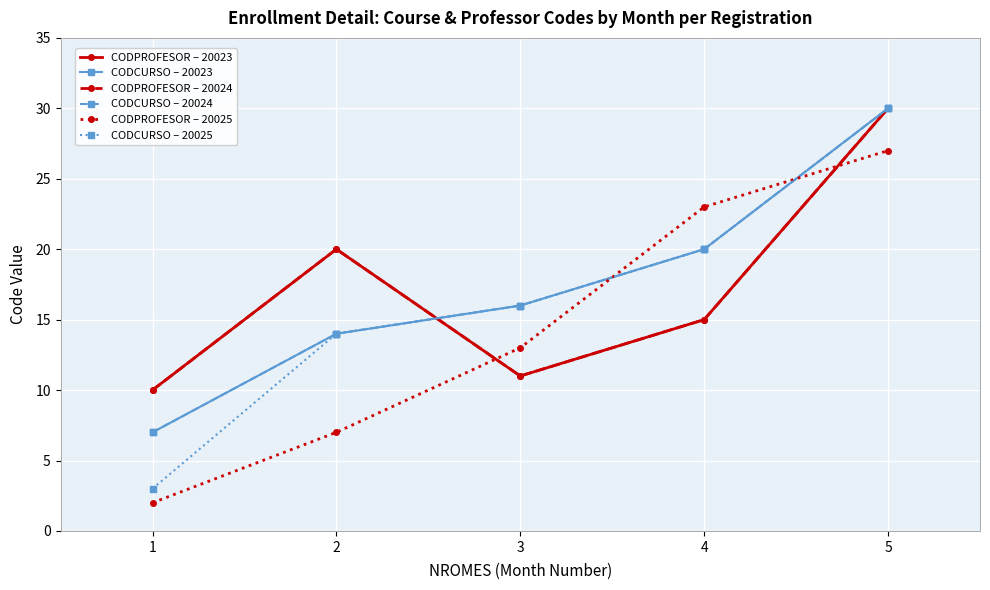

The CODPROFESOR – 20023 series shows 20 at 2. True or false?

True